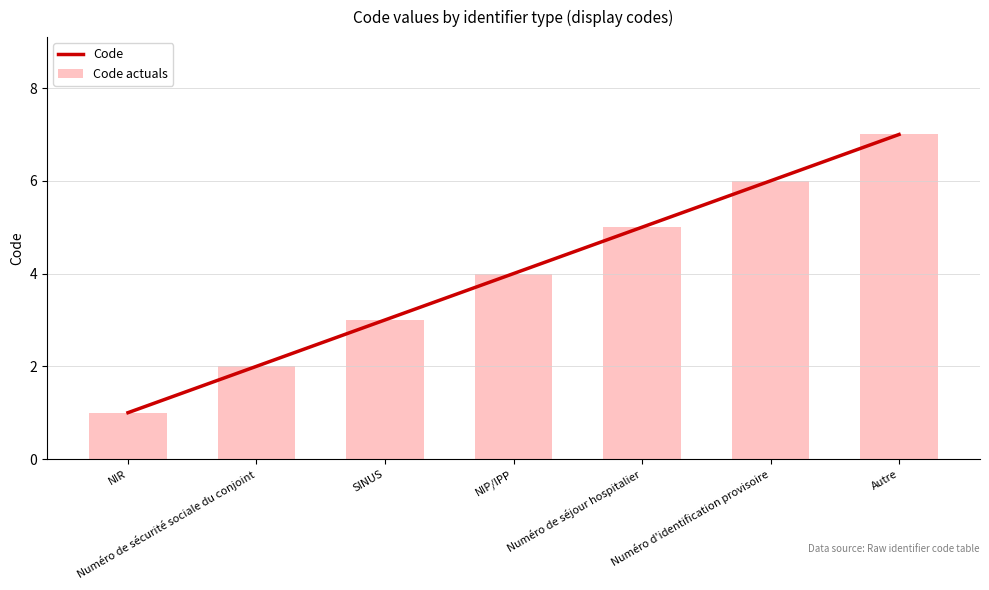

What is the highest value of the Code actuals series?

7